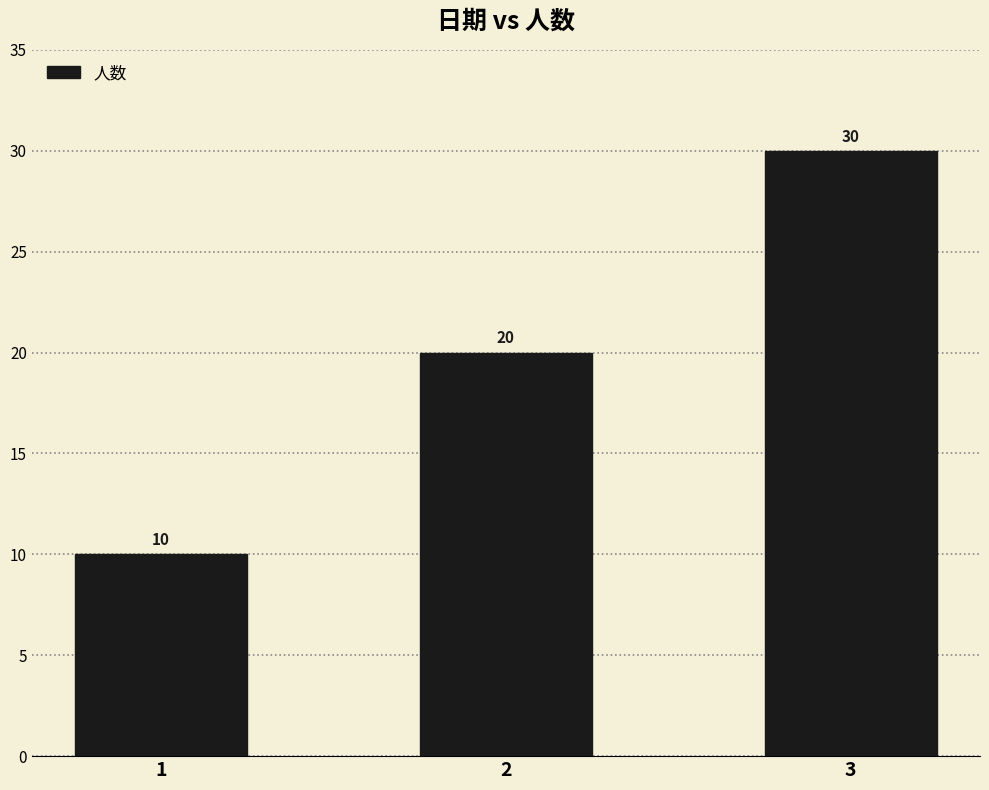

At which label is the value closest to 20?

2